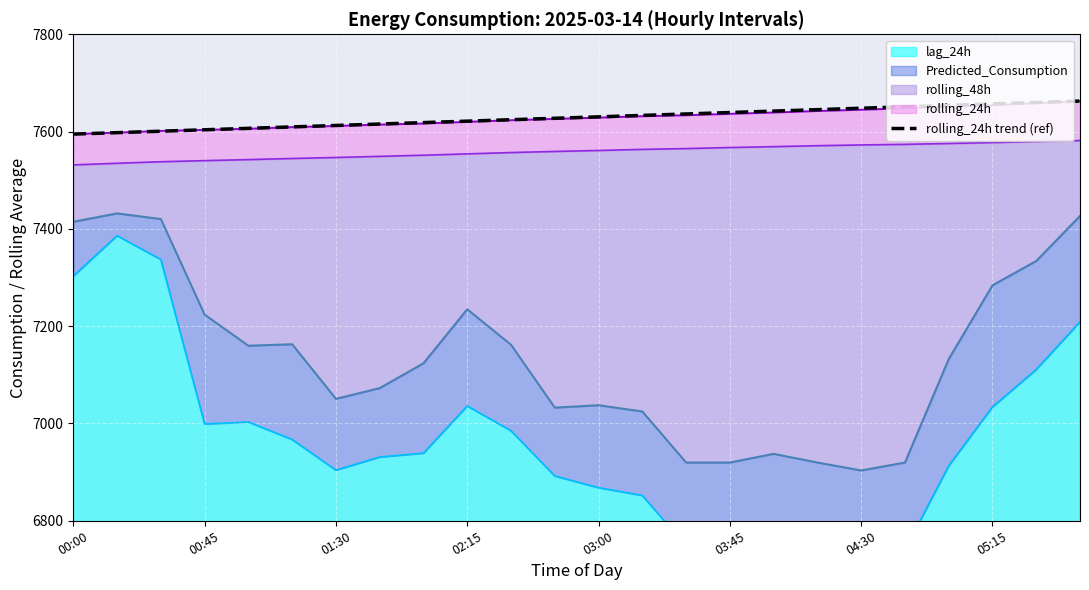

At which label is the value closest to 7628?

11